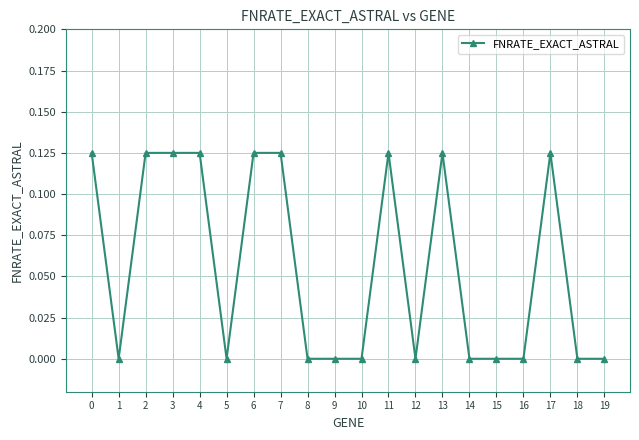

How many series are shown in this chart?

1